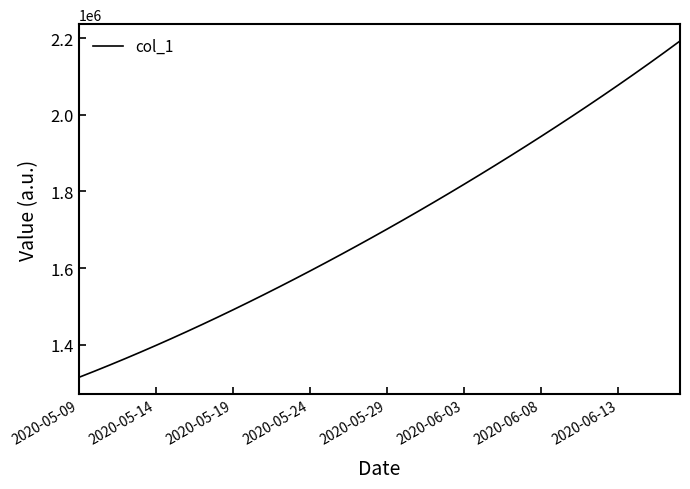

What is the minimum value shown in the chart?

1315099.0